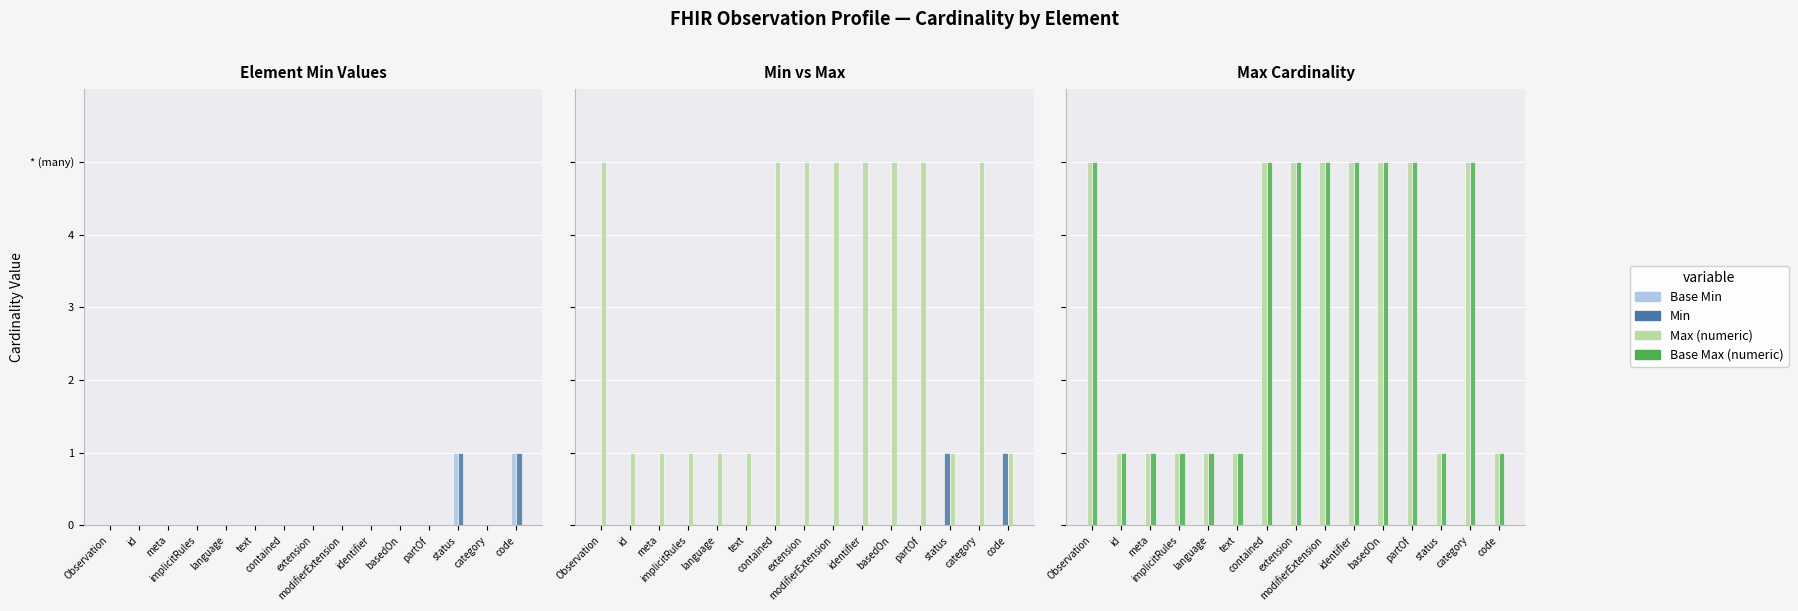

What is the label of the 4th bar from the left?

implicitRules